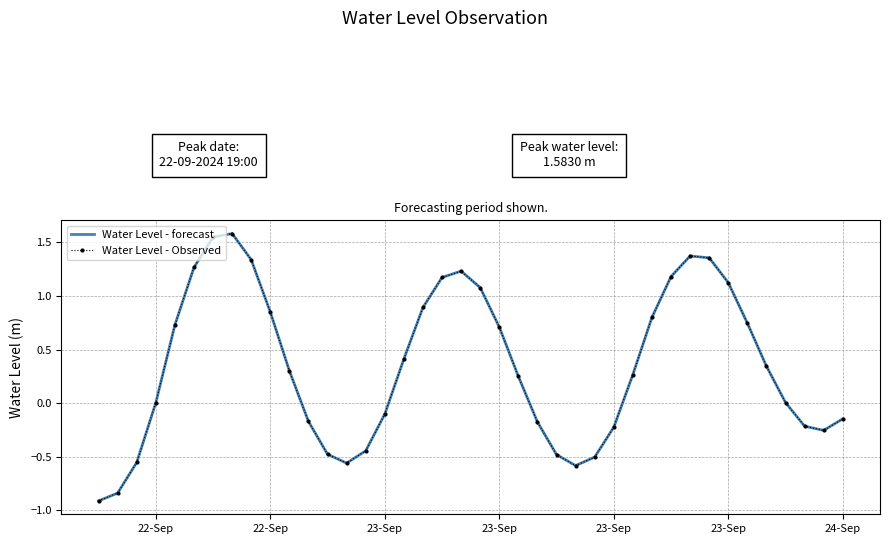

What is the difference between the maximum and minimum values in the Water Level - forecast series?

2.5